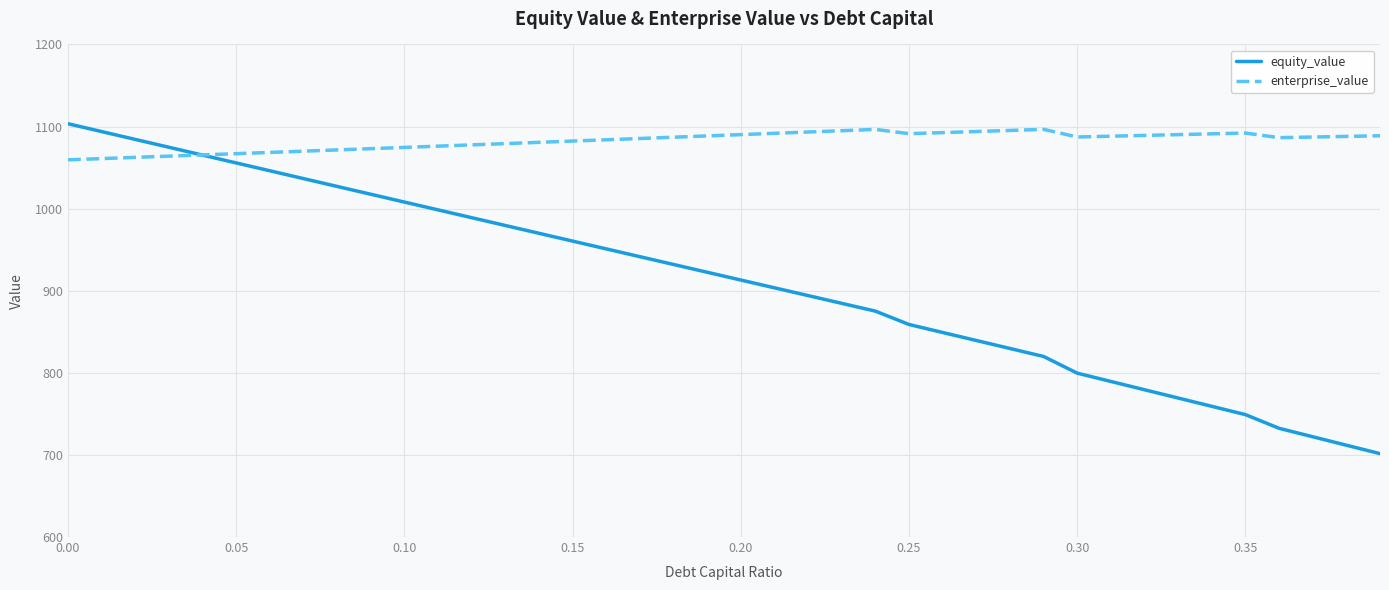

What is the maximum value shown in the chart?

1103.4